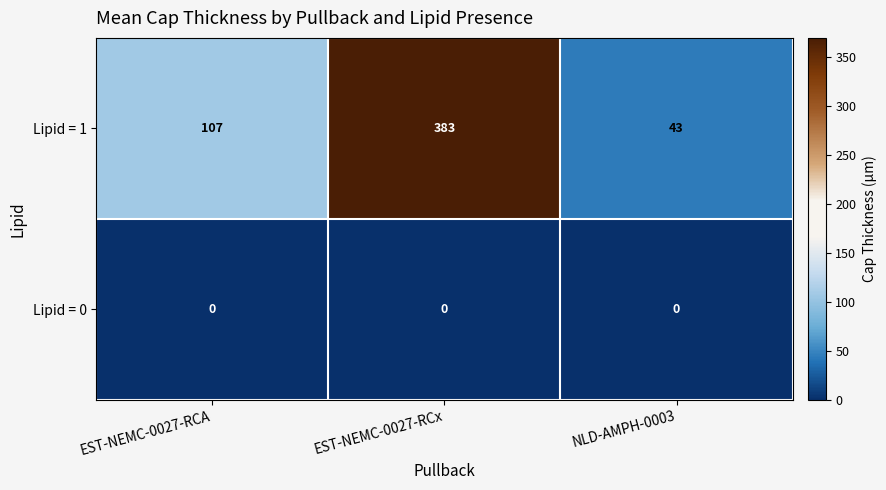

Which series has the widest spread of values?

Lipid = 1